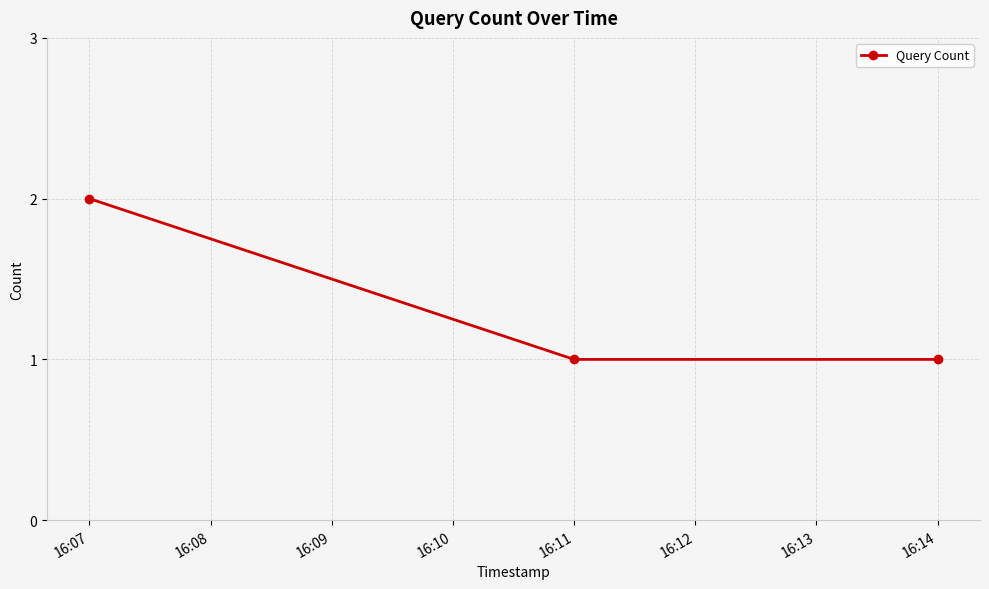

Which label corresponds to the largest value in the chart?

16:07